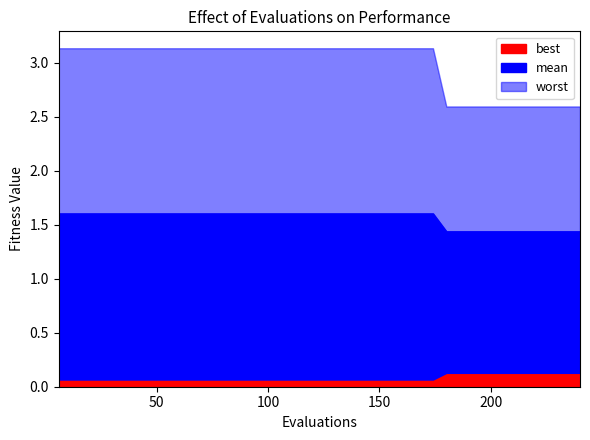

At which category is the sum across all series the highest?

6